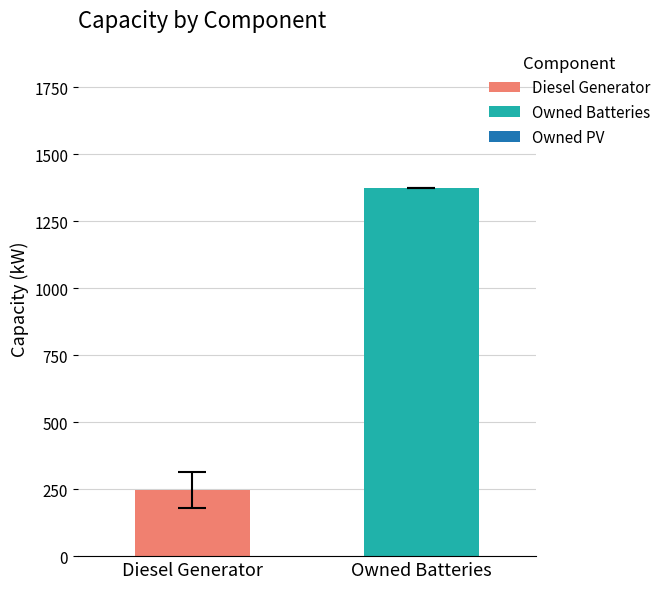

Rank the series by their average value, from highest to lowest.

Owned Batteries, Diesel Generator